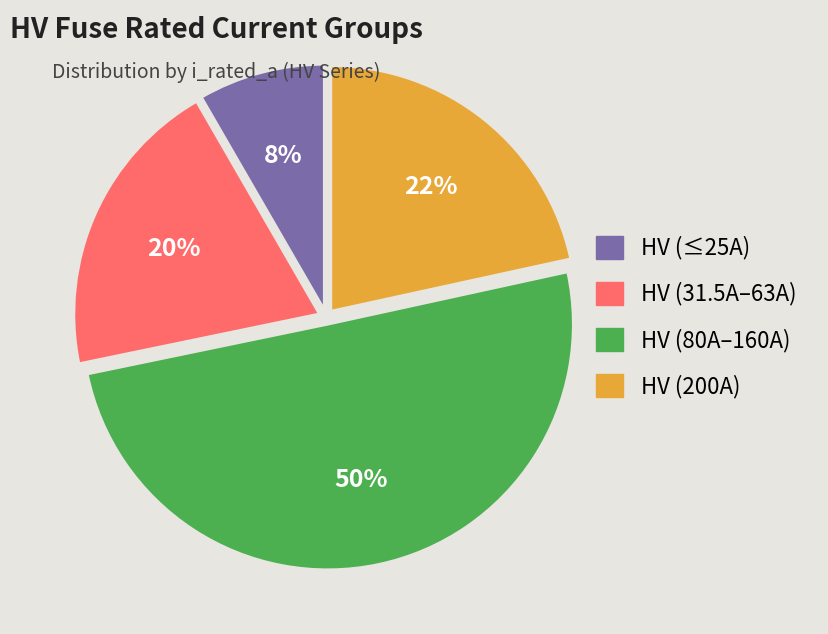

To the nearest percent, what is the difference between the largest and smallest slice percentages?

42%